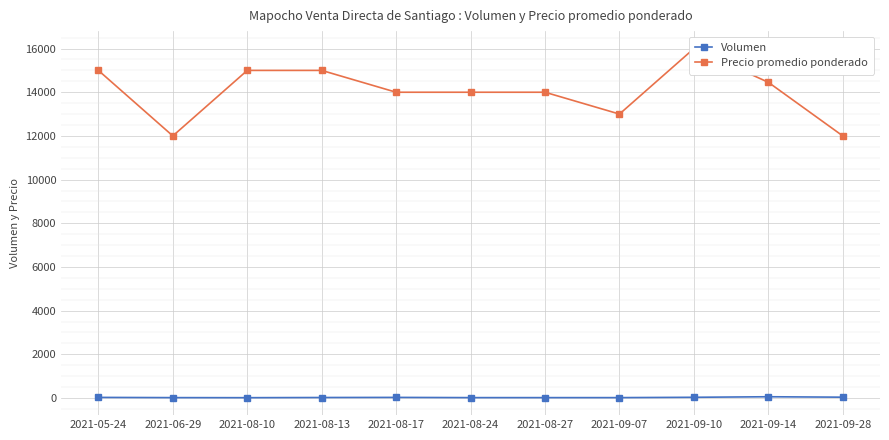

Rank the categories by Volumen value from lowest to highest.

2021-08-10, 2021-06-29, 2021-08-24, 2021-08-27, 2021-09-07, 2021-08-13, 2021-05-24, 2021-08-17, 2021-09-10, 2021-09-28, 2021-09-14